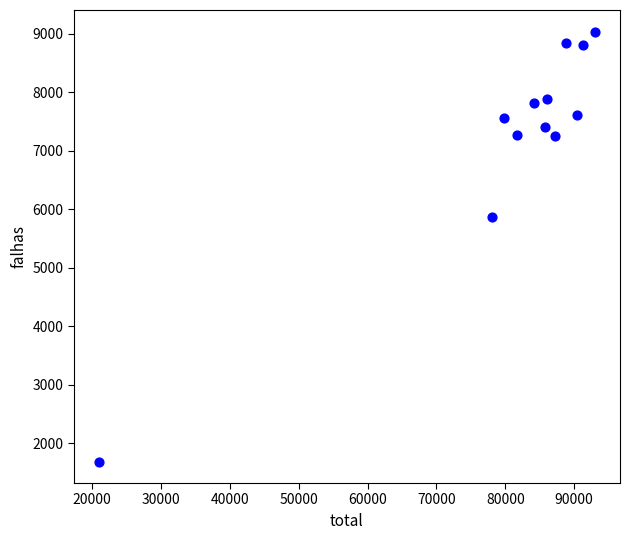

What is the average X value?

80593